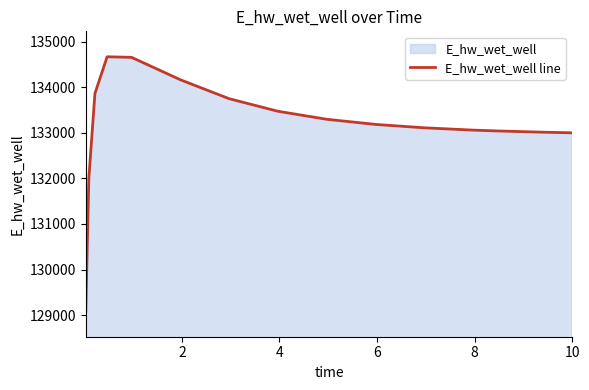

What is the greatest value displayed?

134666.3